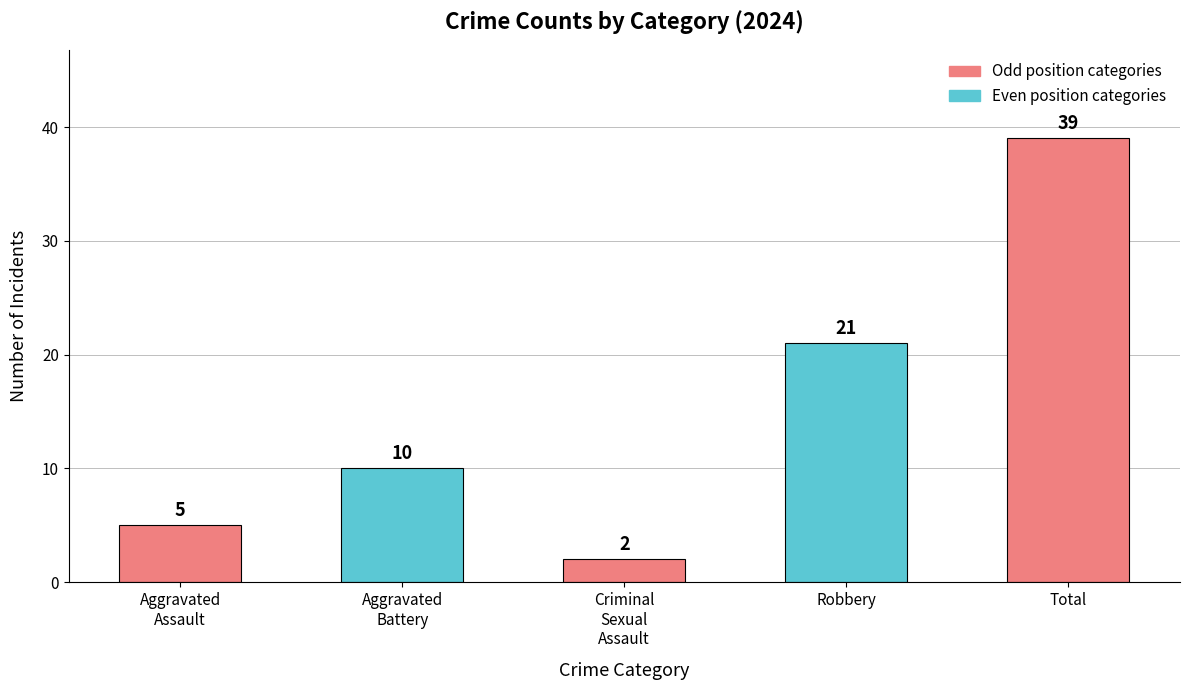

What is the value of the 2nd bar from the left?

10